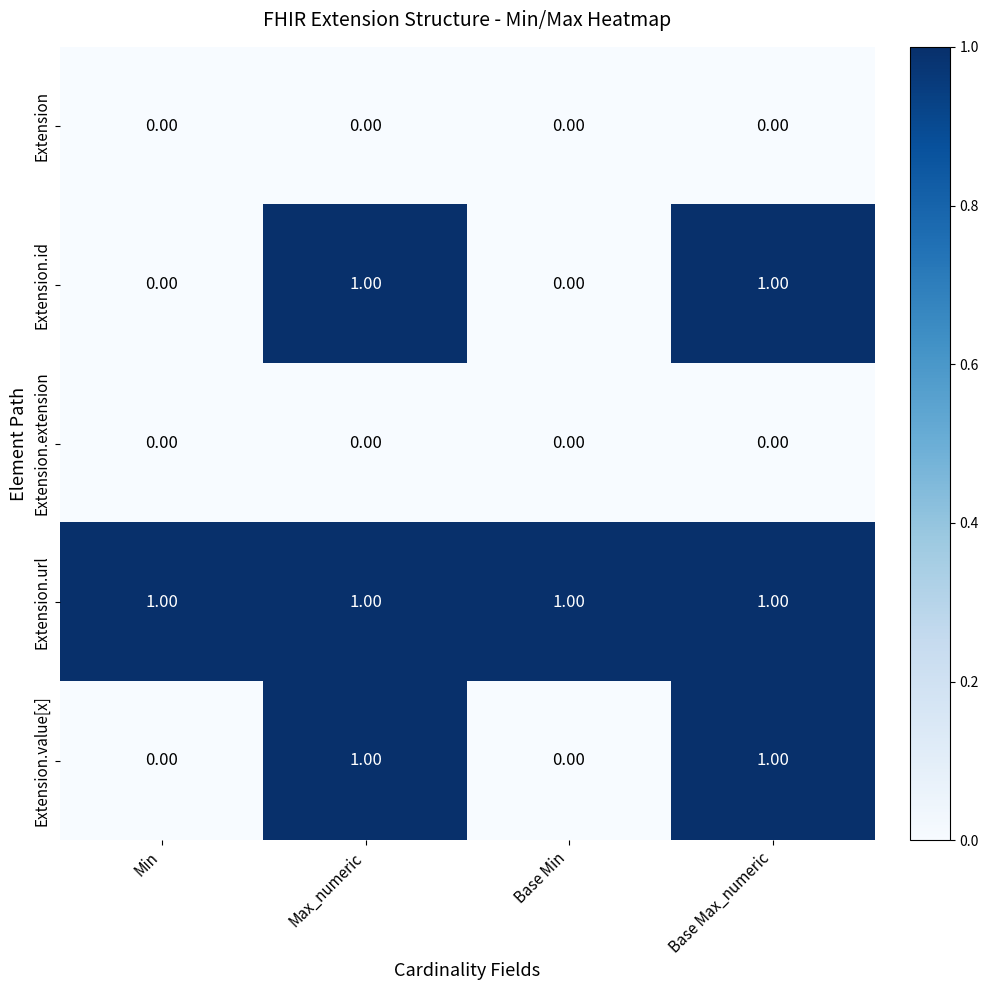

How many positive values does the Extension.value[x] series have?

2